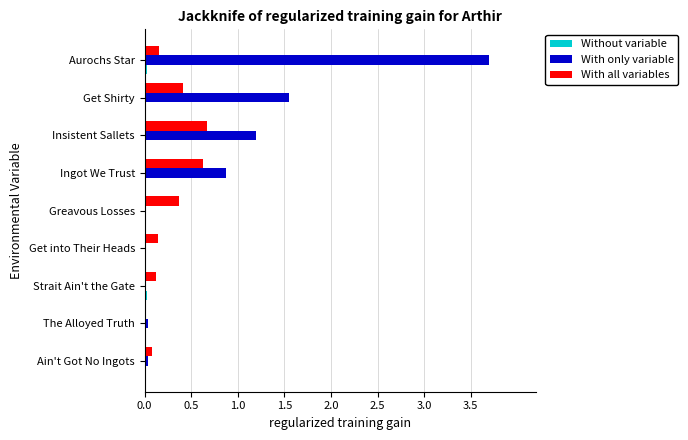

Between Ain't Got No Ingots and Aurochs Star, which series saw the biggest shift?

With only variable